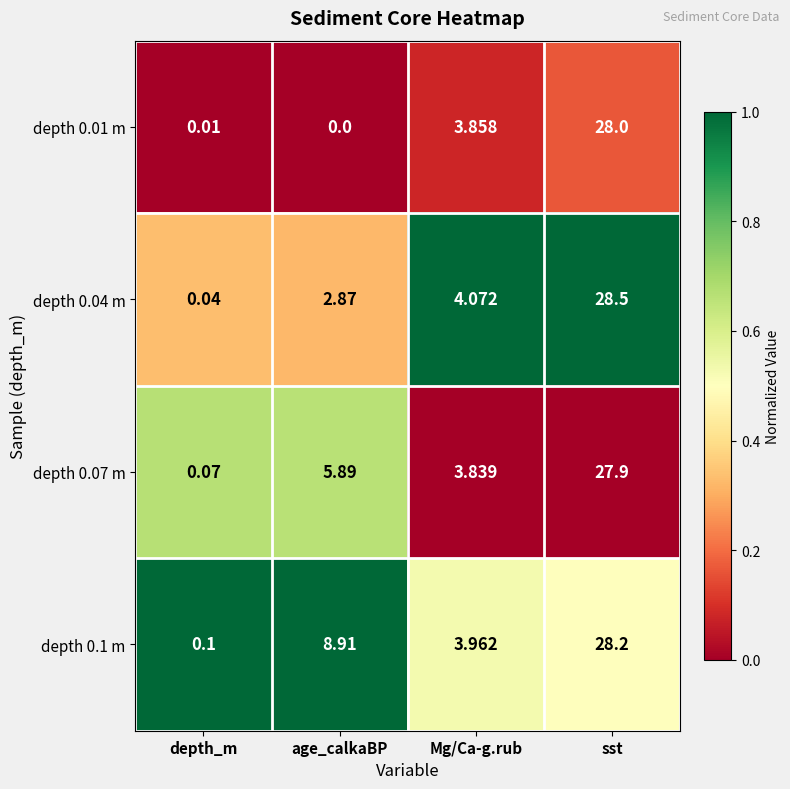

How many categories are shown in the chart?

4